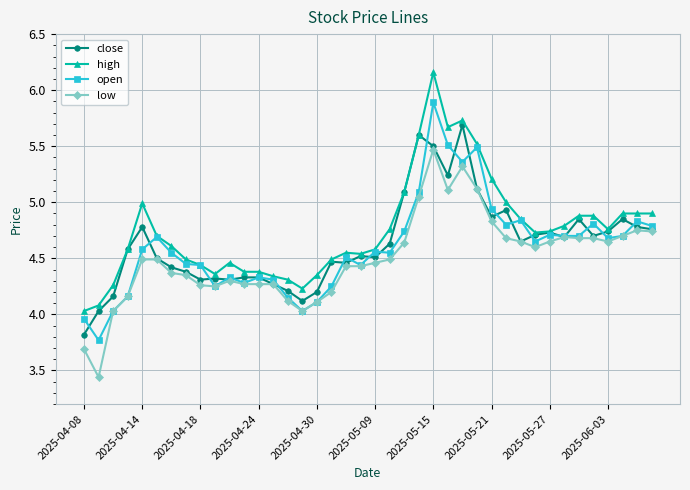

What is the value of the low point at the 26th from the left?

5.1